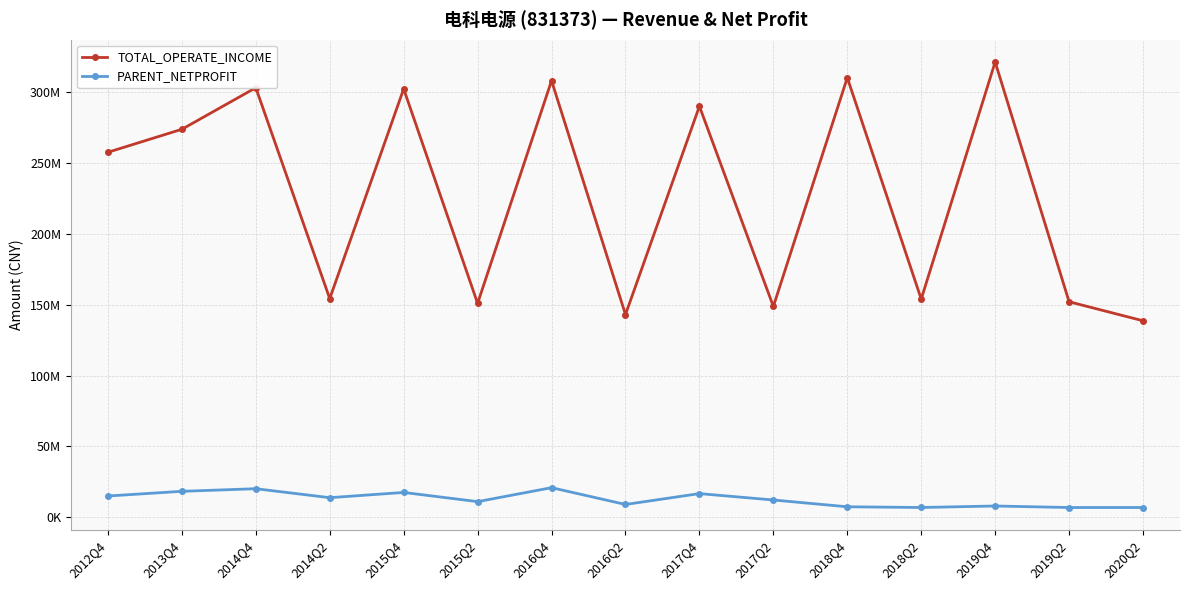

Reading left to right, extract all data points from this chart.

TOTAL_OPERATE_INCOME: 2012Q4=257628359.5	2013Q4=273840543.9	2014Q4=303177809.3	2014Q2=154325729.9	2015Q4=302366957.9	2015Q2=150981745.7	2016Q4=308151349.1	2016Q2=143068246.1	2017Q4=290082536.0	2017Q2=148803954.3	2018Q4=310253064.9	2018Q2=153979512.6	2019Q4=321334921.0	2019Q2=152104507.8	2020Q2=138682814.8
PARENT_NETPROFIT: 2012Q4=15009823.4	2013Q4=18317923.2	2014Q4=20154025.0	2014Q2=13824569.1	2015Q4=17523284.6	2015Q2=11030111.5	2016Q4=20886741.2	2016Q2=9035926.6	2017Q4=16699529.6	2017Q2=12195464.1	2018Q4=7398116.8	2018Q2=6903434.5	2019Q4=7952744.5	2019Q2=6881646.4	2020Q2=6881646.4